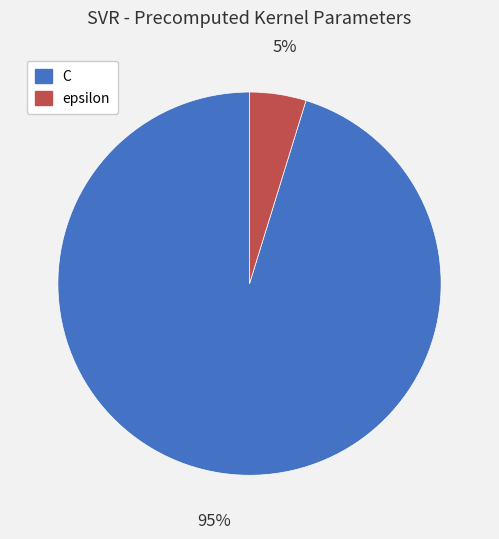

Which has a higher value, epsilon or C?

C